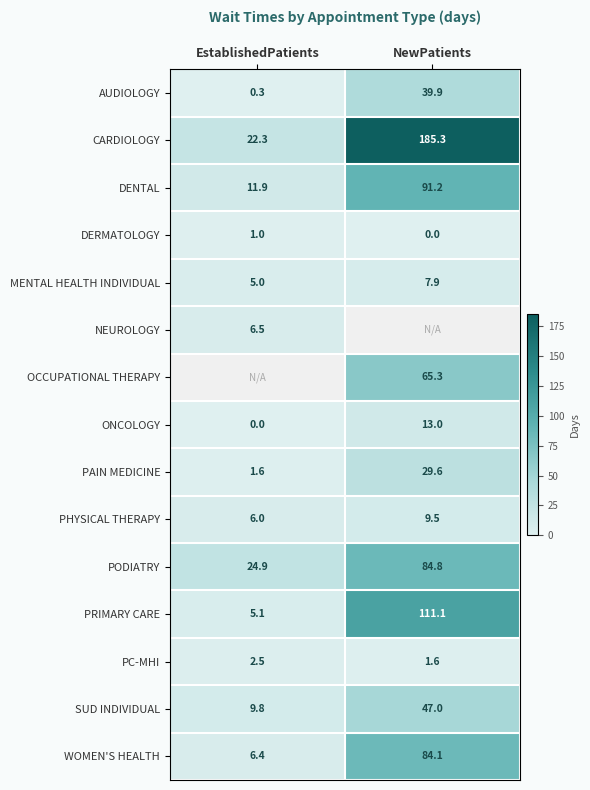

Read the PAIN MEDICINE value at EstablishedPatients.

1.6